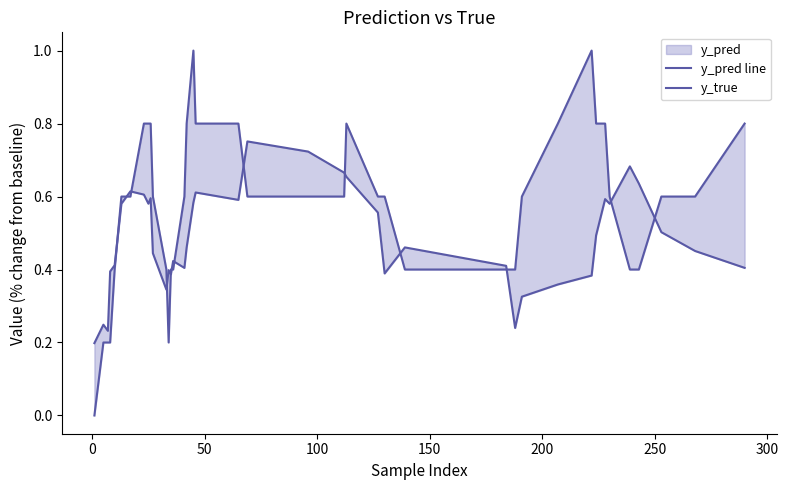

Reading left to right, list all the values displayed in this chart.

y_pred line: 0.2	0.2	0.2	0.4	0.4	0.6	0.6	0.6	0.6	0.6	0.4	0.3	0.4	0.4	0.4	0.4	0.5	0.6	0.6	0.6	0.8	0.7	0.7	0.7	0.6	0.4	0.5	0.4	0.2	0.3	0.4	0.4	0.5	0.6	0.6	0.7	0.6	0.5	0.5	0.4
y_true: 0.0	0.2	0.2	0.2	0.4	0.6	0.6	0.8	0.8	0.8	0.6	0.4	0.2	0.4	0.4	0.6	0.8	1.0	0.8	0.8	0.6	0.6	0.6	0.8	0.6	0.6	0.4	0.4	0.4	0.6	0.8	1.0	0.8	0.8	0.6	0.4	0.4	0.6	0.6	0.8